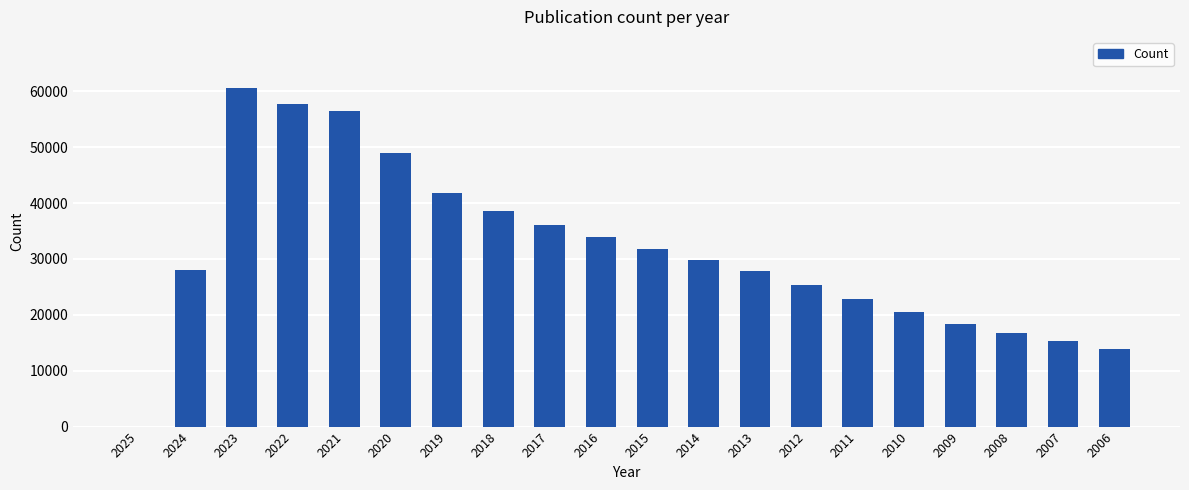

What is the ratio of the value at 2022 to the value at 2014?

1.9